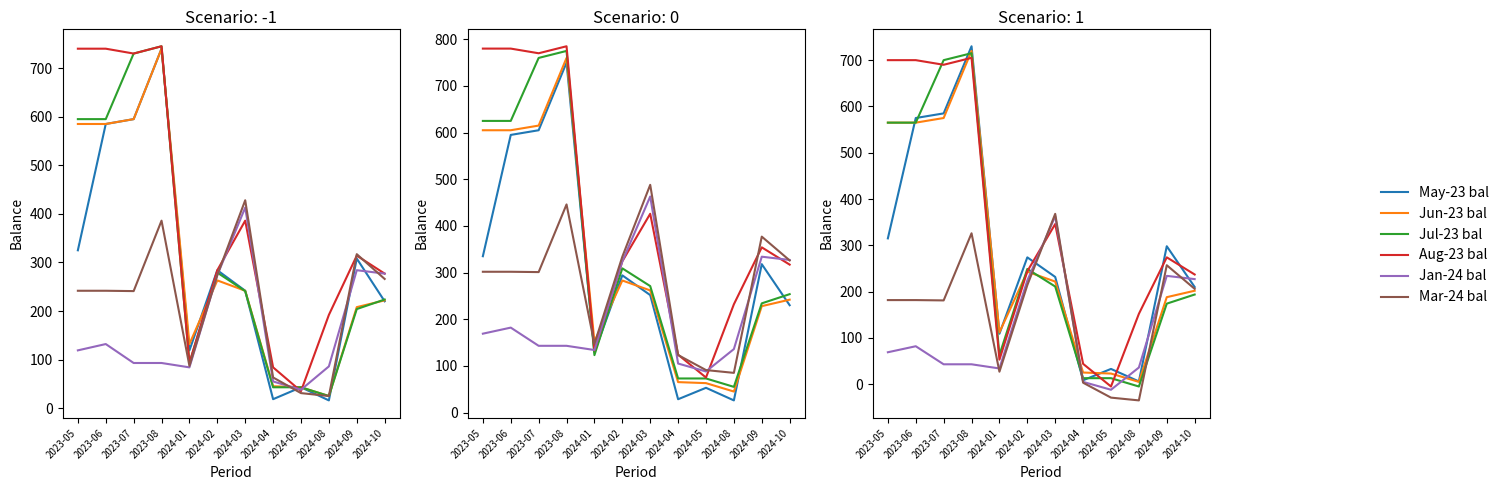

Reading left to right, what are all the values shown in this chart?

May-23 bal: 315.0	575.0	585.0	730.0	109.0	274.0	231.7	8.5	33.0	6.0	298.0	210.0
Jun-23 bal: 565.0	565.0	575.0	720.0	112.0	243.0	221.7	25.2	23.0	5.0	188.0	201.9
Jul-23 bal: 565.0	565.0	700.0	715.0	63.0	249.0	211.0	13.0	13.0	-5.0	174.0	193.7
Aug-23 bal: 700.0	700.0	690.0	705.0	53.0	244.0	346.0	44.0	-5.0	152.0	274.0	237.0
Jan-24 bal: 69.0	82.0	43.0	43.0	34.0	224.0	363.0	5.0	-12.0	36.0	234.0	227.0
Mar-24 bal: 181.7	181.7	181.0	326.0	27.0	214.0	368.0	3.2	-29.0	-35.0	257.0	206.0